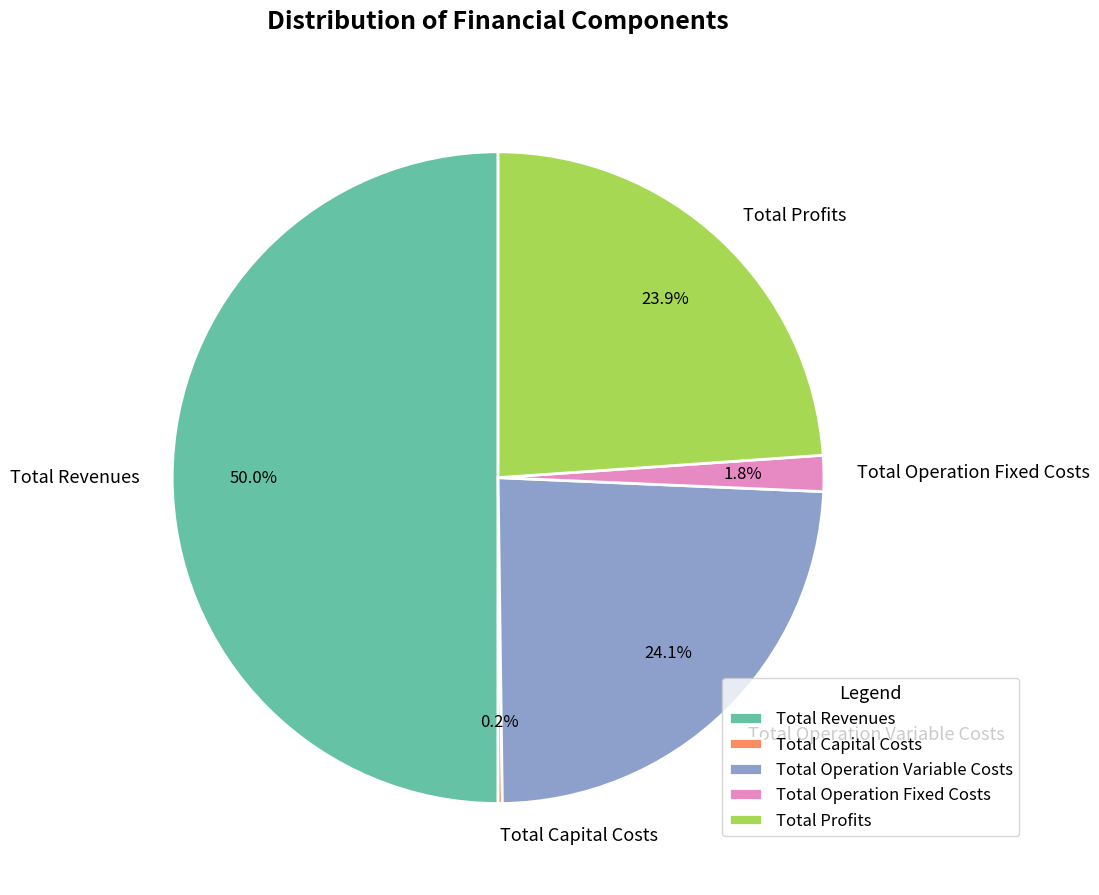

What is the largest slice in the pie chart?

Total Revenues